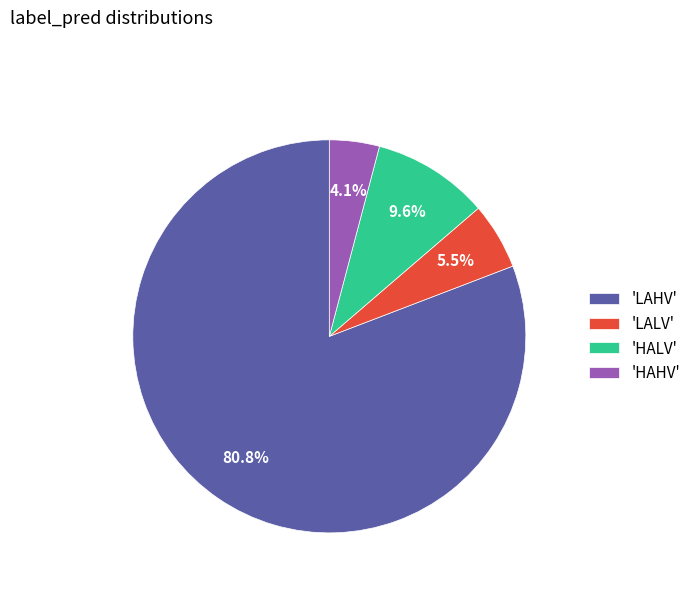

How many slices are in this pie chart?

4